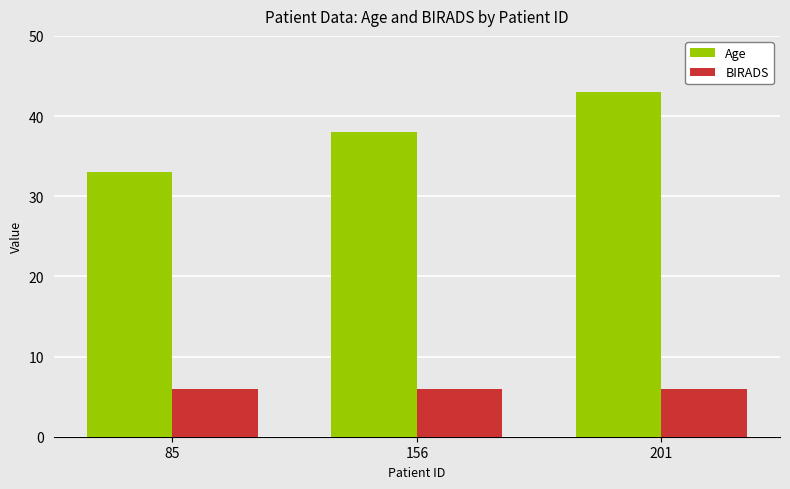

At which category is the sum across all series the highest?

201